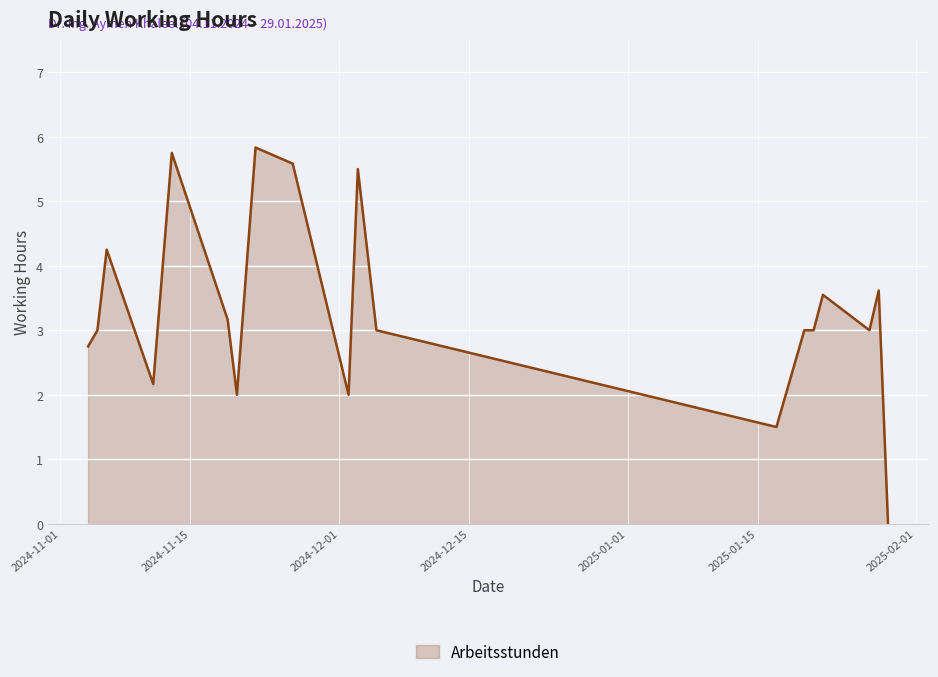

True or false: the data has more than 2 interior local peaks.

True